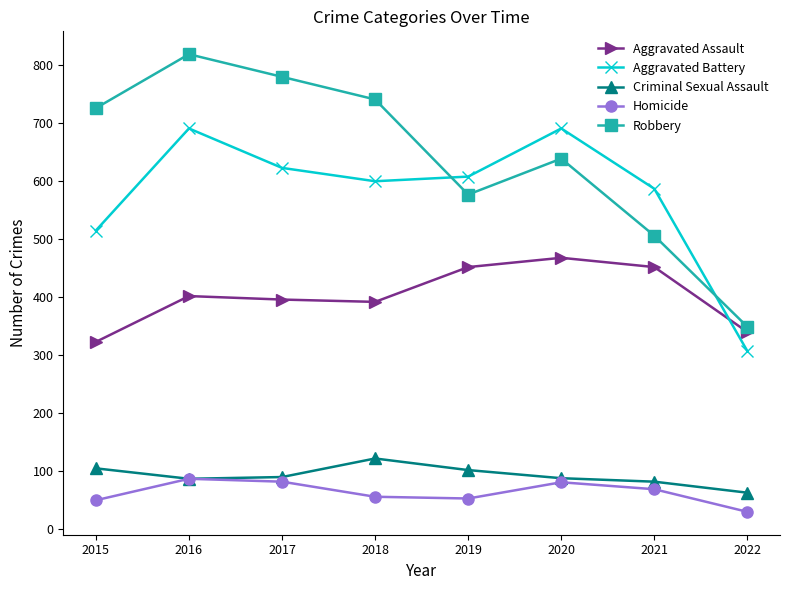

What is the difference between the maximum and minimum values in the Robbery series?

470